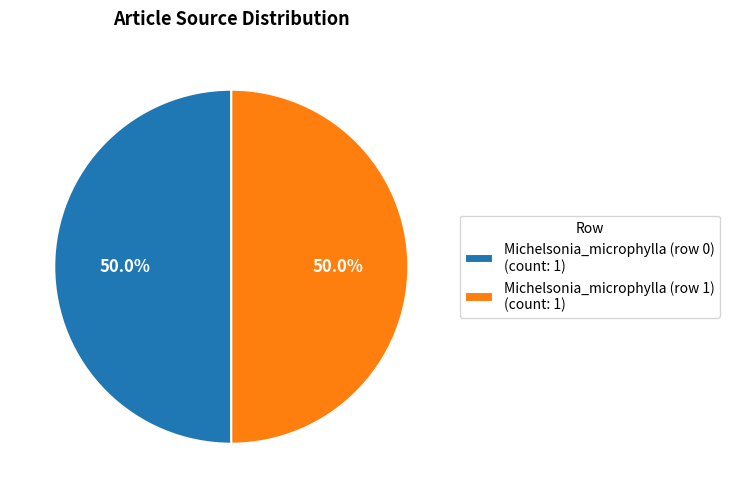

What is the total percentage of Michelsonia_microphylla (row 1) and Michelsonia_microphylla (row 0)?

100.0%